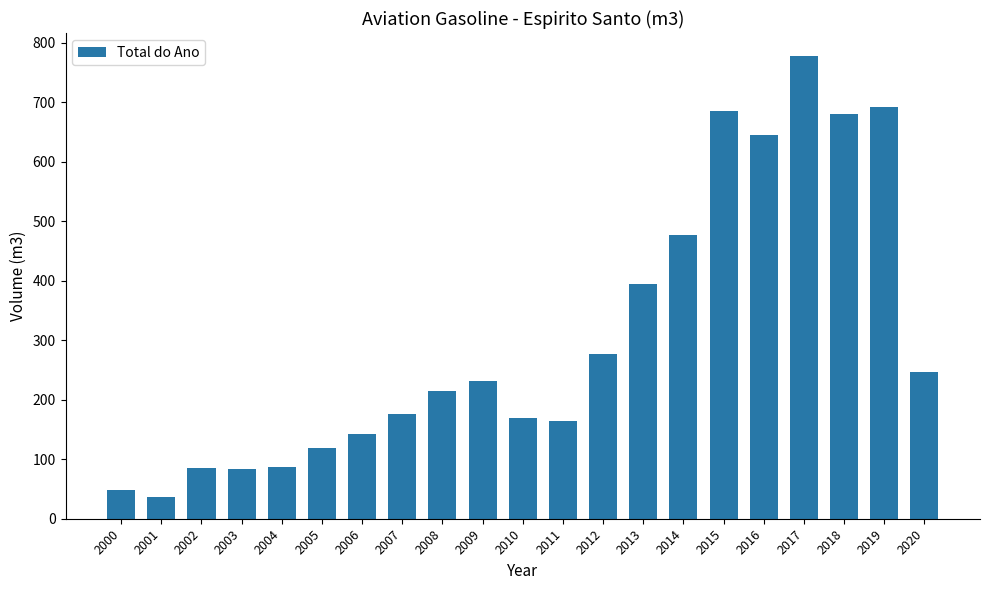

True or false: the data shows 169.6 at 2010.

True